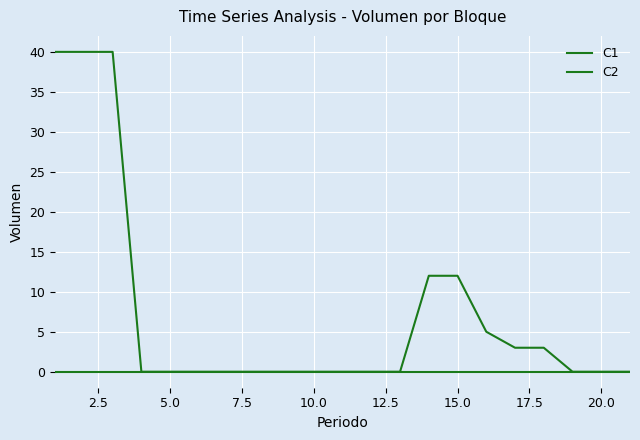

Reading left to right, what are all the values shown in this chart?

C1: 0	0	0	0	0	0	0	0	0	0	0	0	0	0	0	0	0	0	0	0	0
C2: 40	40	40	0	0	0	0	0	0	0	0	0	0	12	12	5	3	3	0	0	0